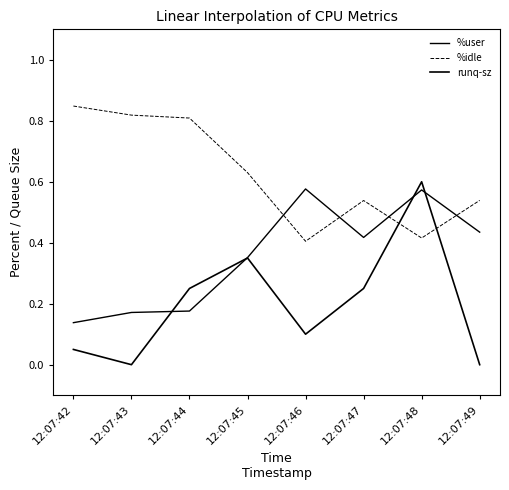

Is the value of %idle at 12:07:49 greater than the value of %user at 12:07:46?

No